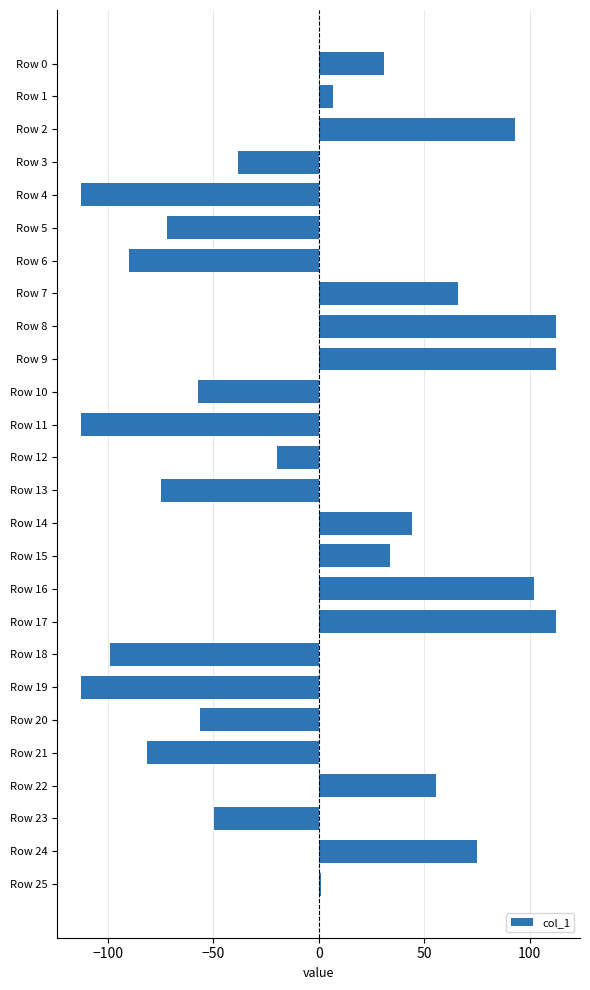

Where is the data nearest to the value 0?

Row 25